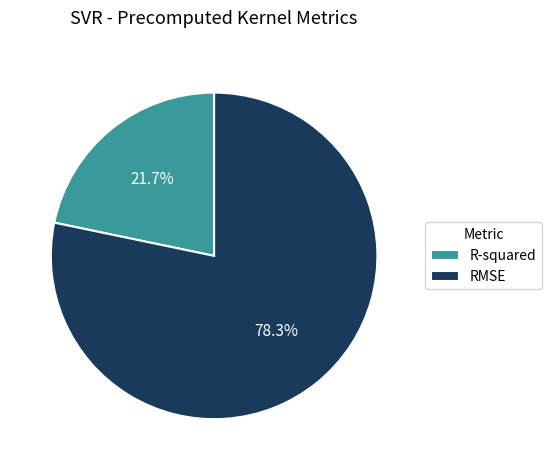

How much of the chart is everything except RMSE?

21.7%